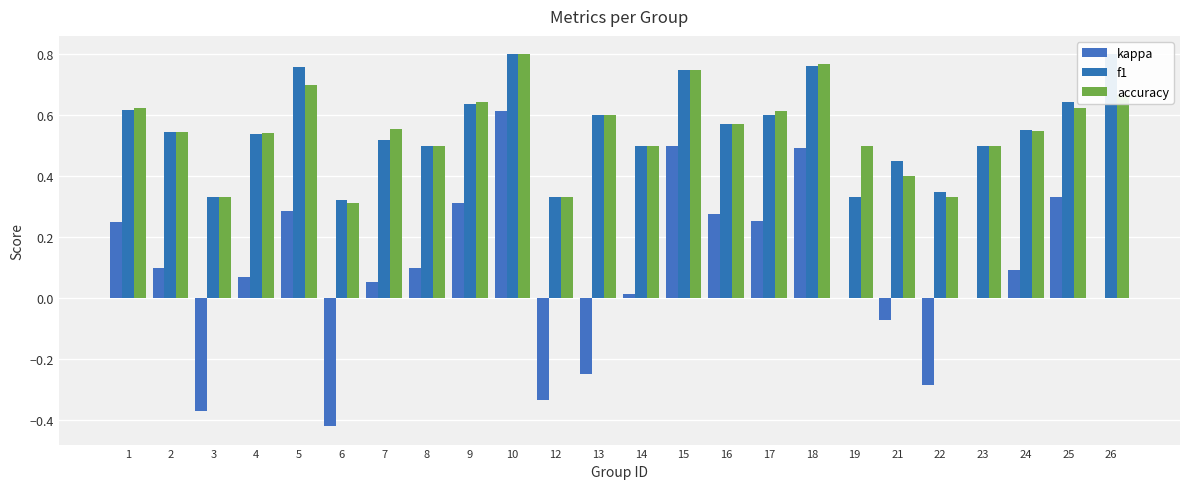

What is the difference between the f1 values at 5 and 1?

0.1